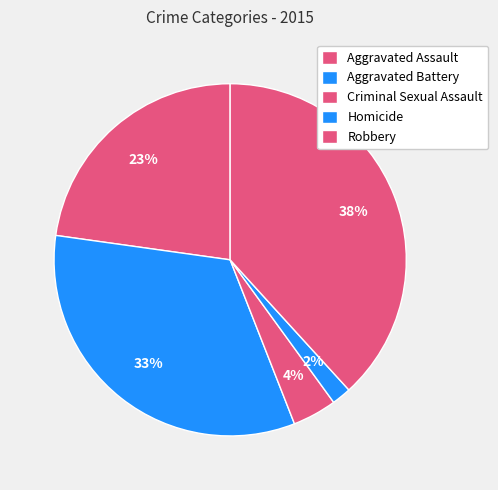

Count the number of slices in the pie.

5